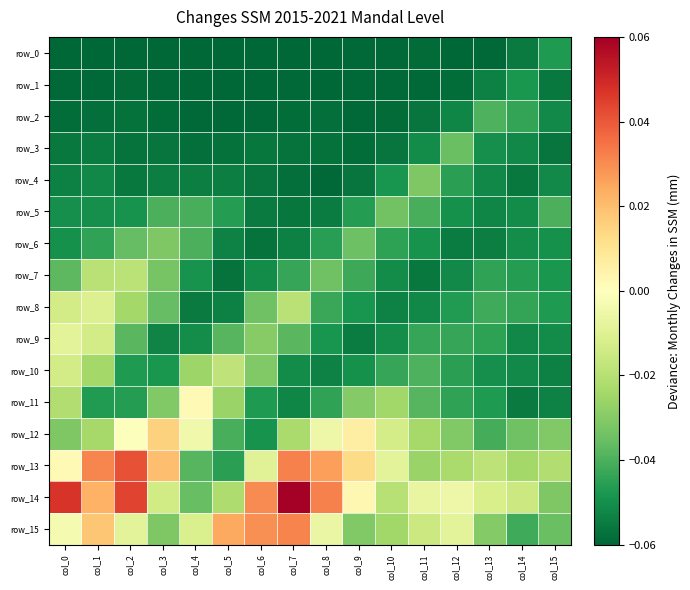

How many series are shown in this chart?

16